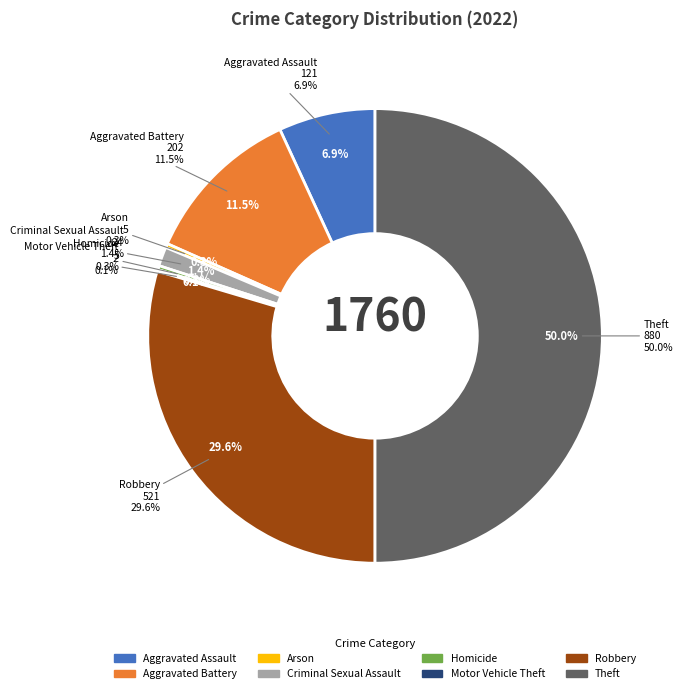

To the nearest percent, what percentage of the pie is Aggravated Battery?

11%